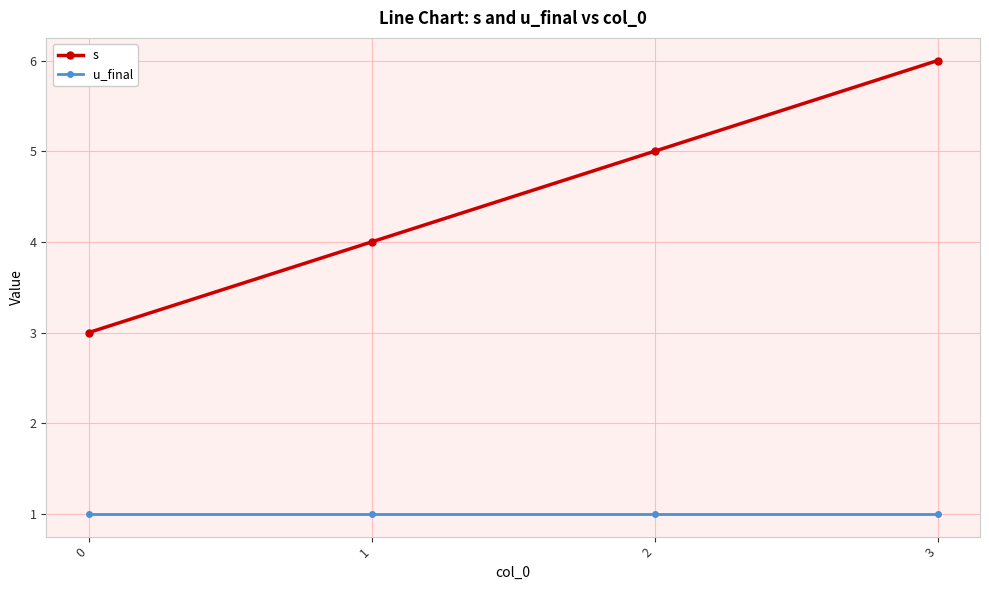

What is the value of the s point at the 4th from the left?

6